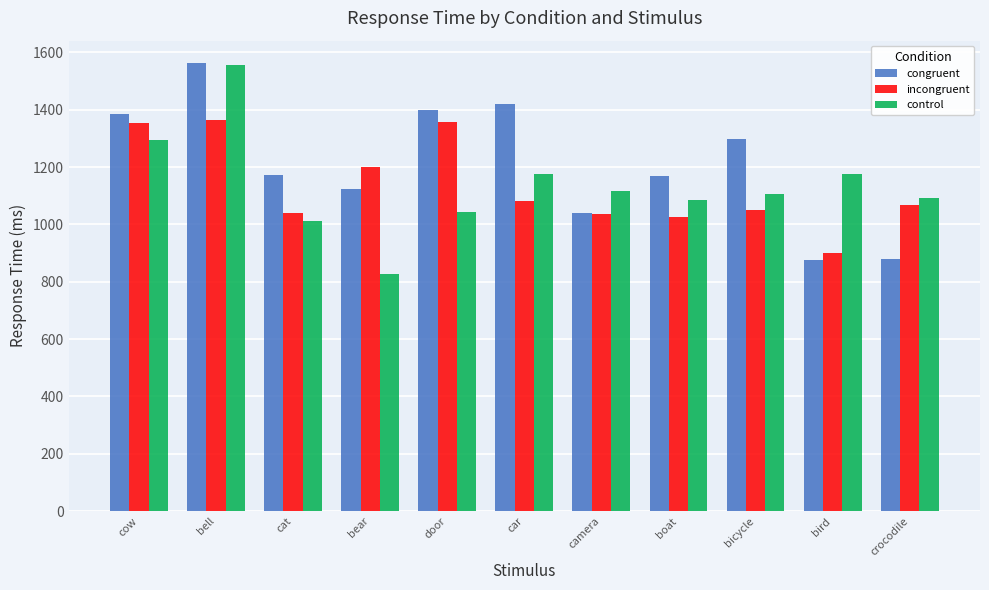

What is the sum of all congruent values?

13323